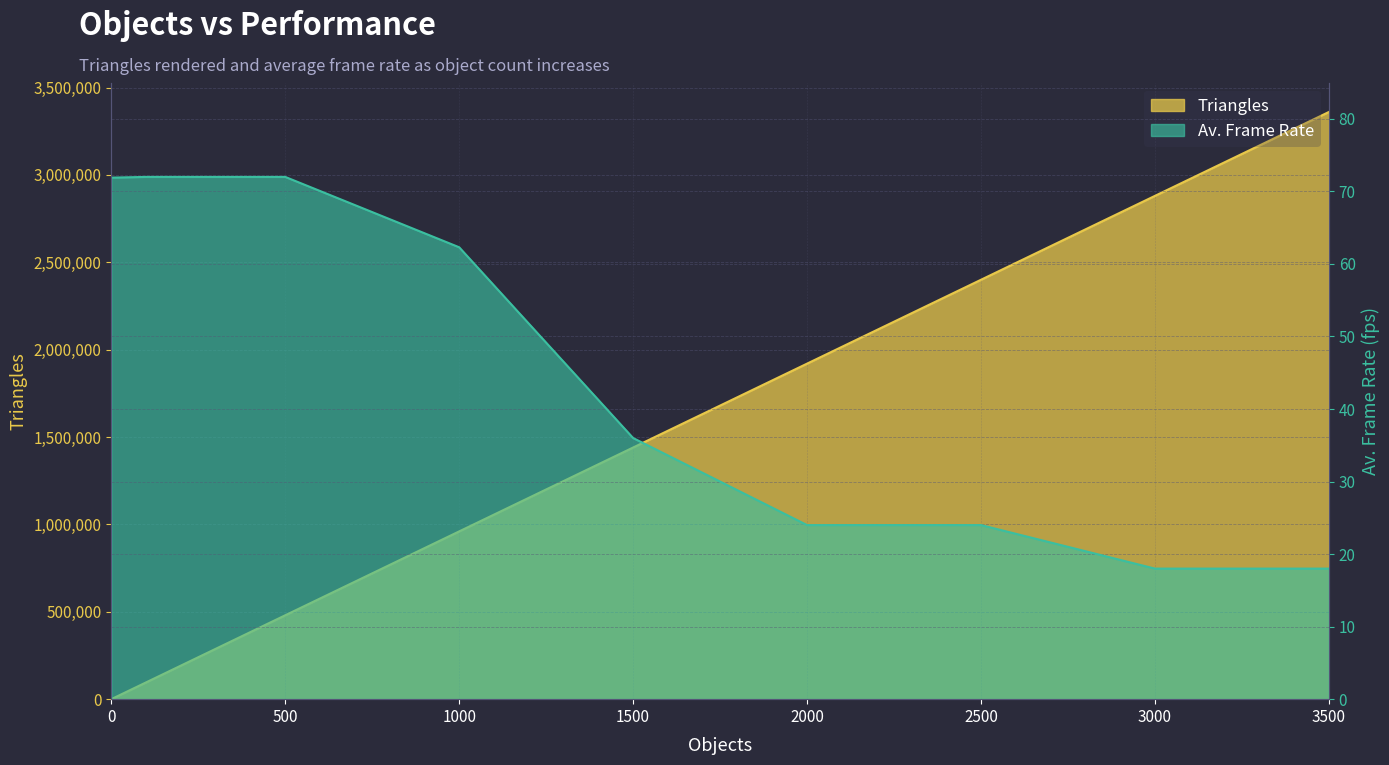

Between 500 and 1000, which is larger?

1000